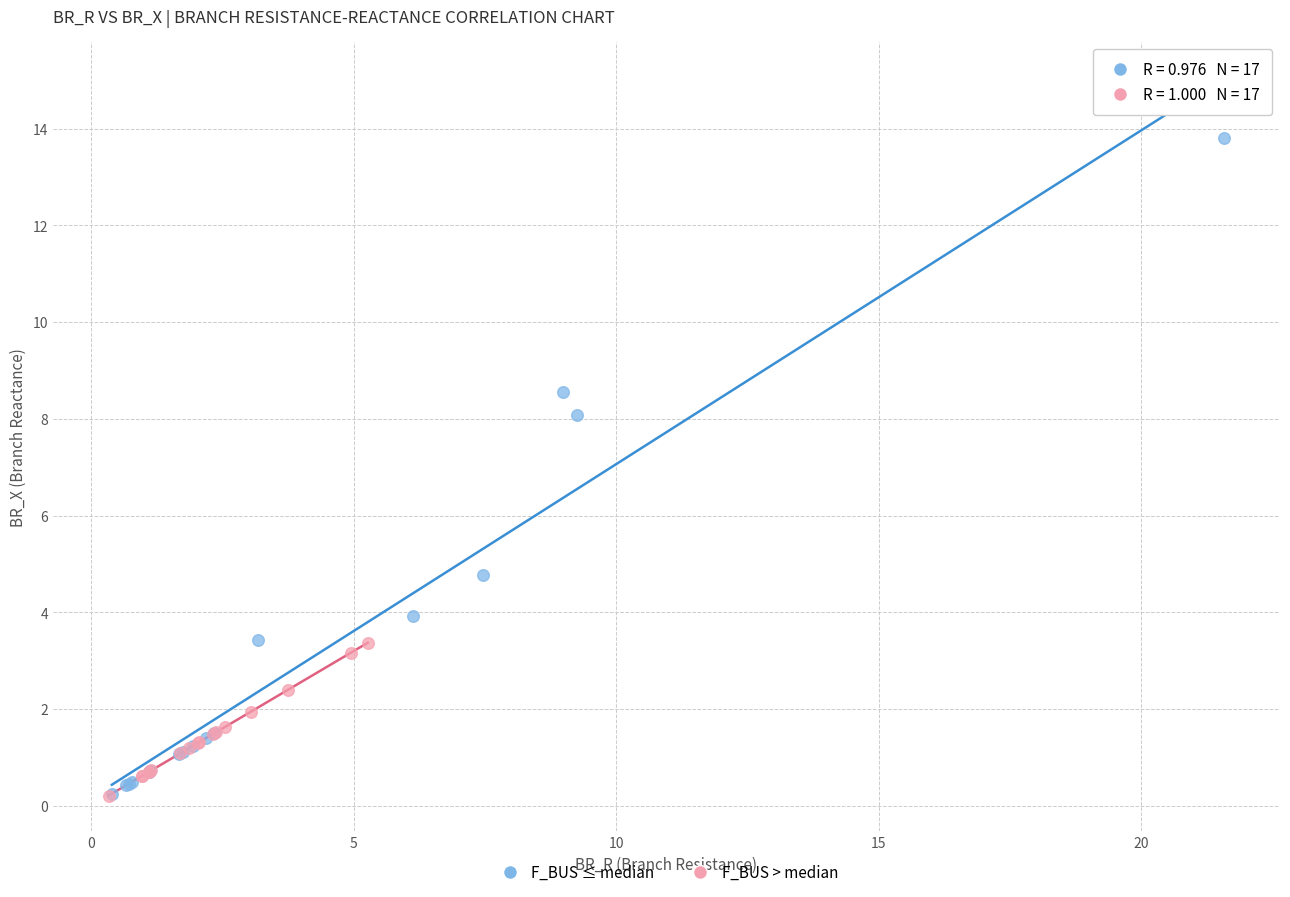

Which series contains the highest Y value?

F_BUS ≤ median